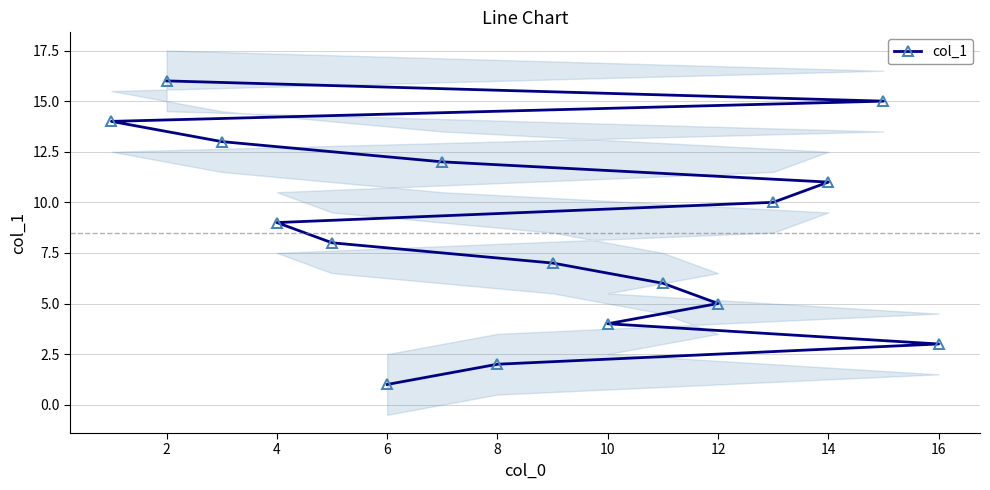

Is it true that col_1 equals 5 at 12?

True